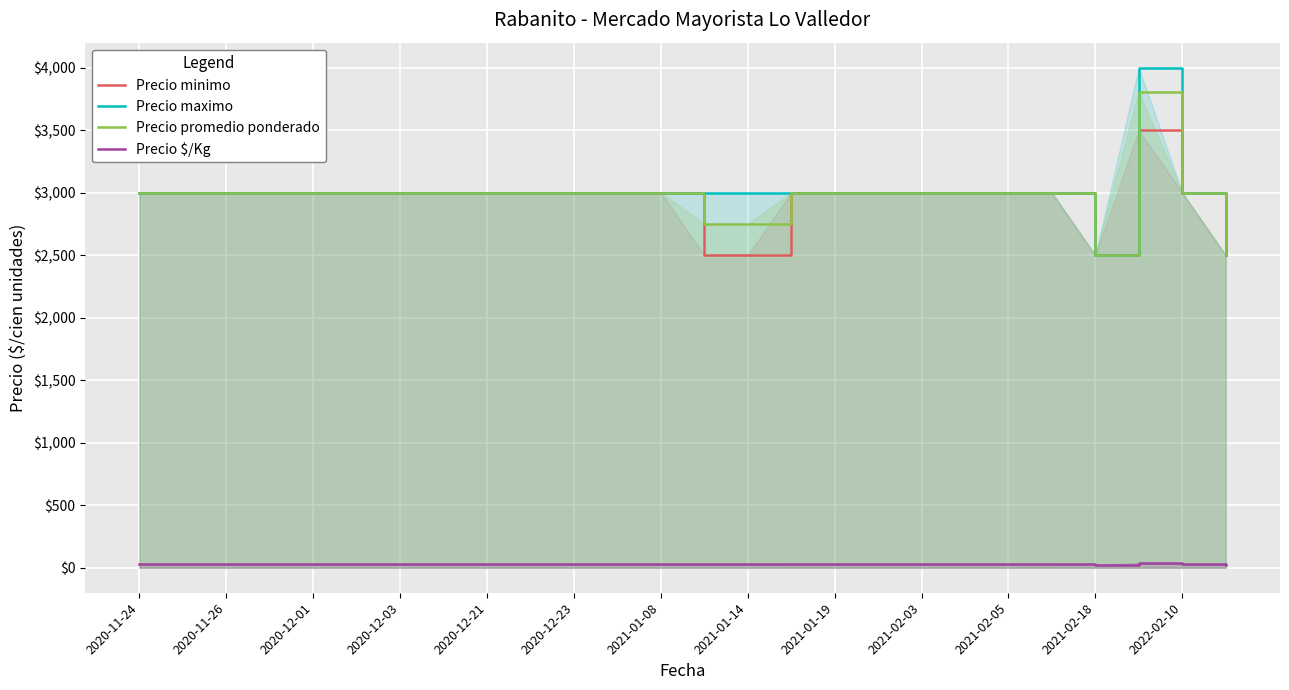

True or false: Precio promedio ponderado and Precio $/Kg intersect in this chart.

False